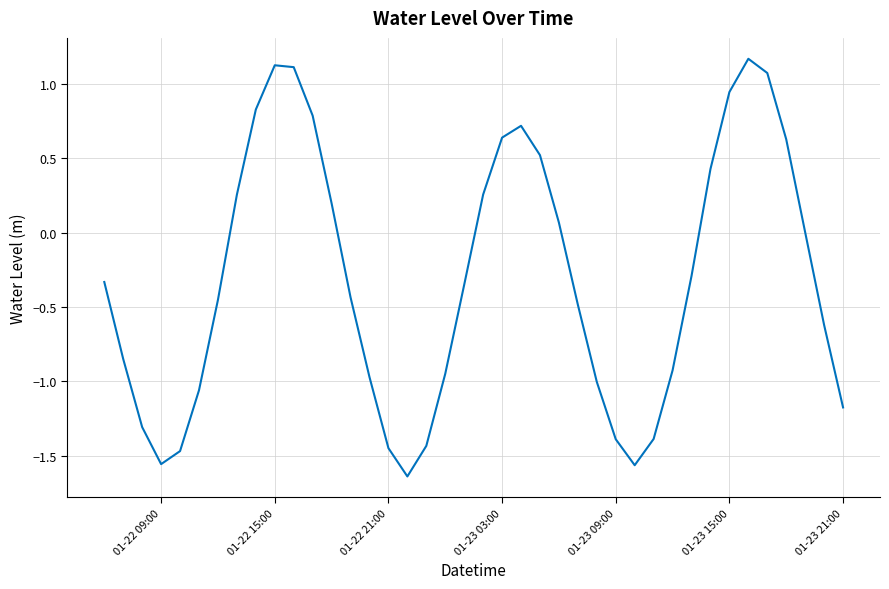

What is the greatest value displayed?

1.2